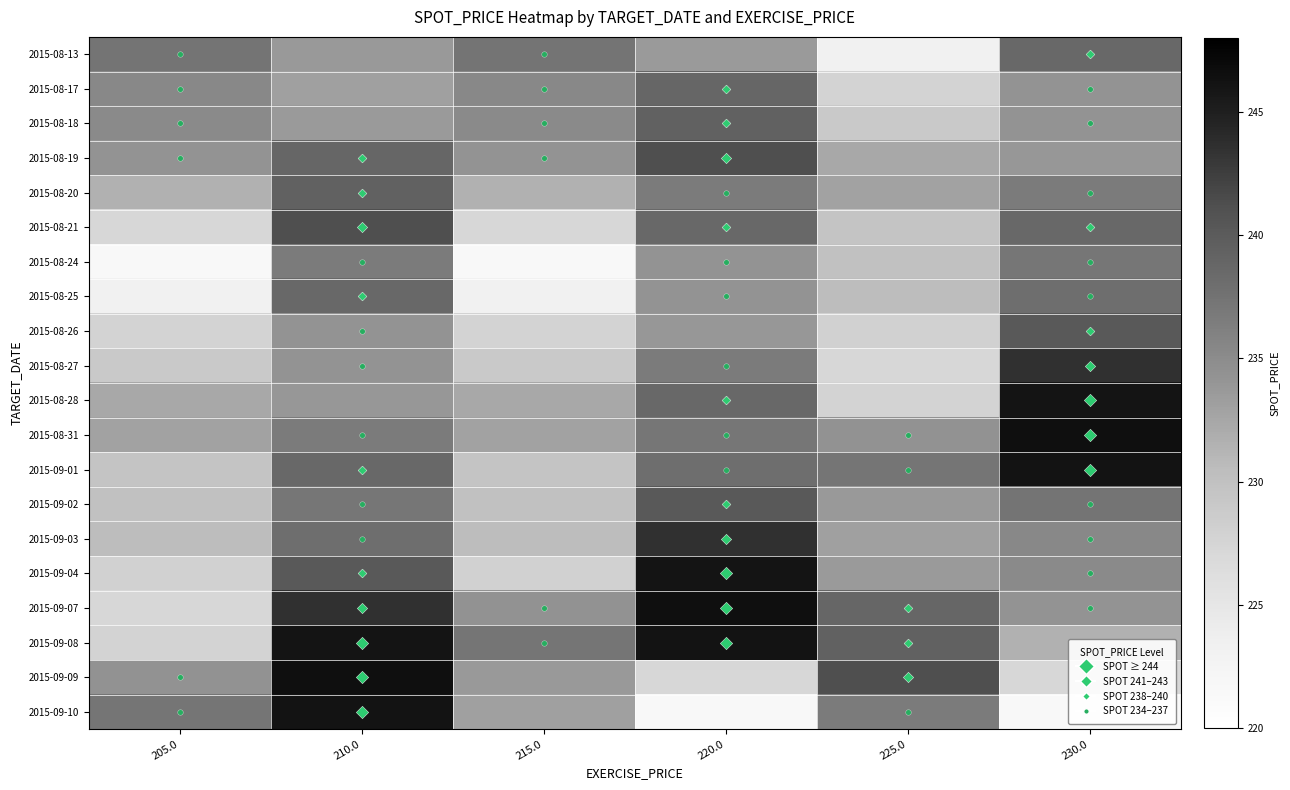

How many distinct data groups are displayed?

20